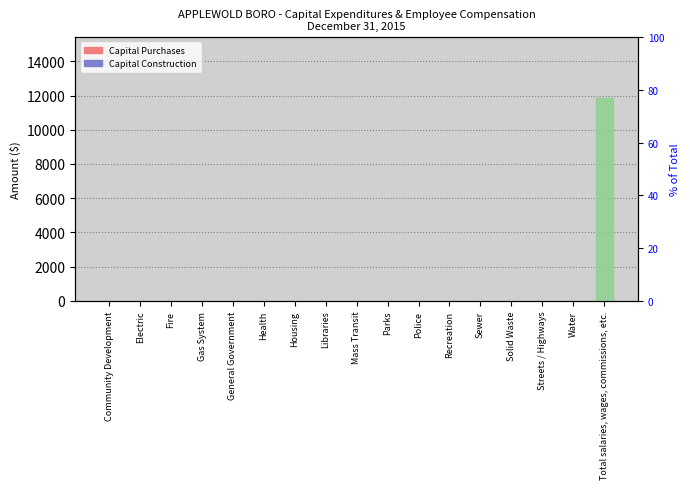

How many groups of bars are there?

17